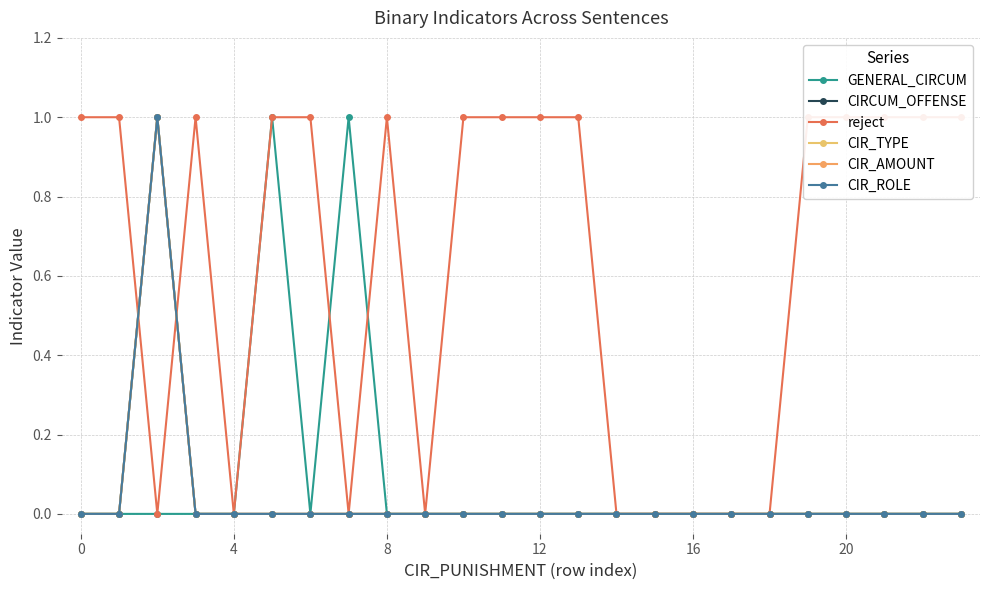

True or false: CIR_ROLE and CIR_TYPE cross at least once.

False